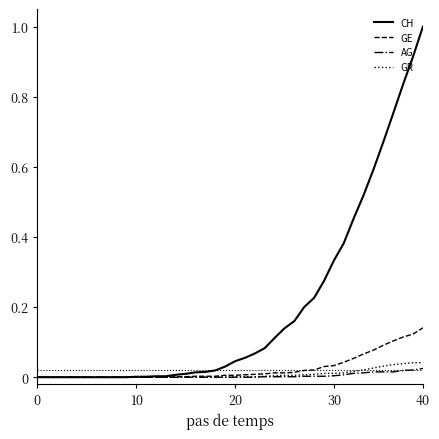

Which series has the widest spread of values?

CH